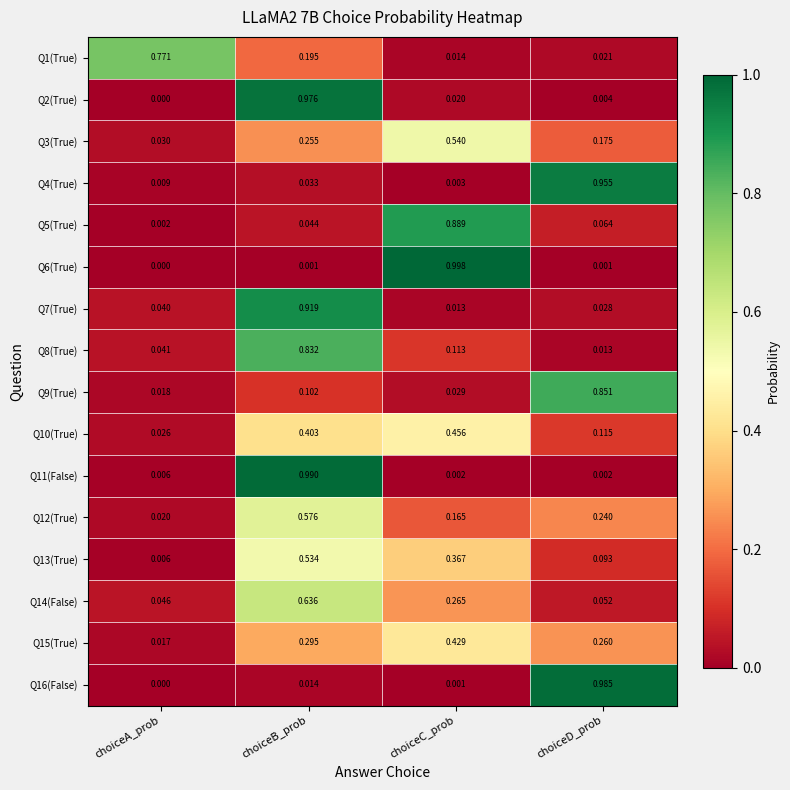

List the series in order of their peak value, highest first.

Q6(True), Q11(False), Q16(False), Q2(True), Q4(True), Q7(True), Q5(True), Q9(True), Q8(True), Q1(True), Q14(False), Q12(True), Q3(True), Q13(True), Q10(True), Q15(True)